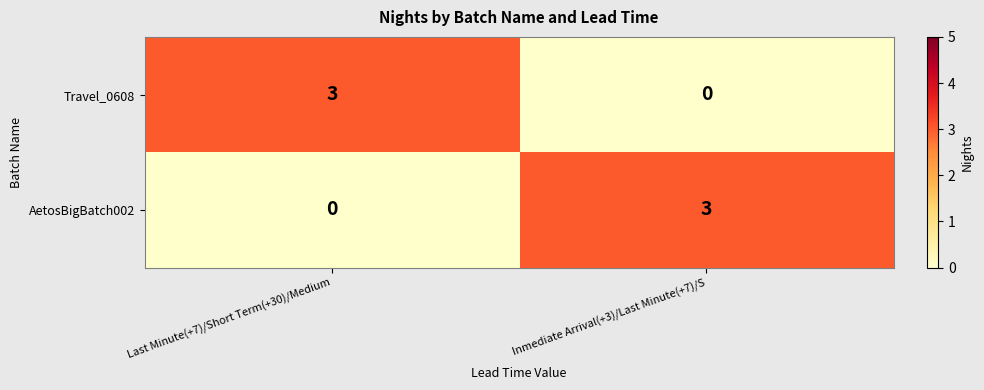

What is the difference between the highest and lowest values at Inmediate Arrival(+3)/Last Minute(+7)/S?

3